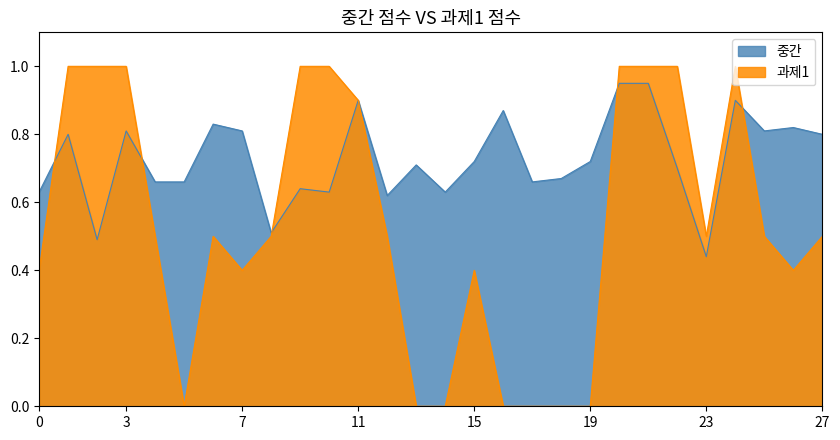

How many times do 과제1 and 중간 cross each other?

5